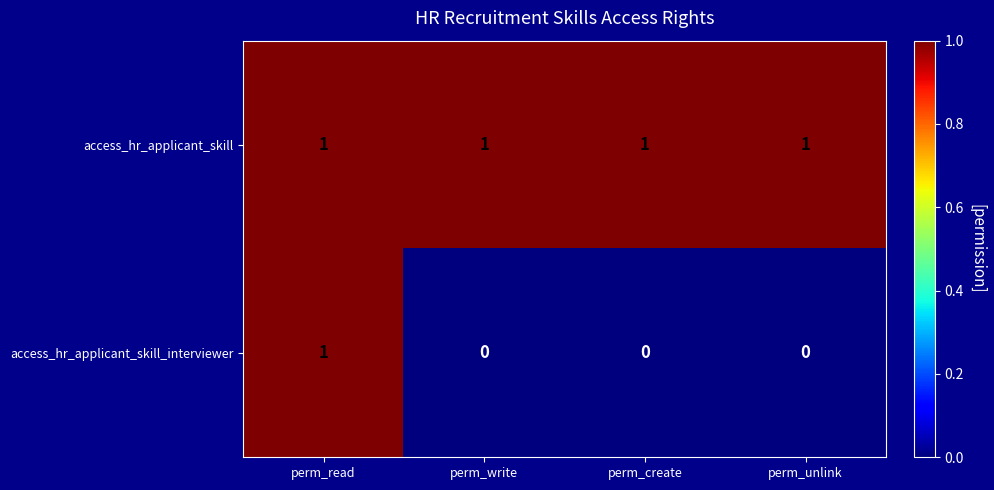

True or false: access_hr_applicant_skill_interviewer has a value of 0 at perm_create.

True